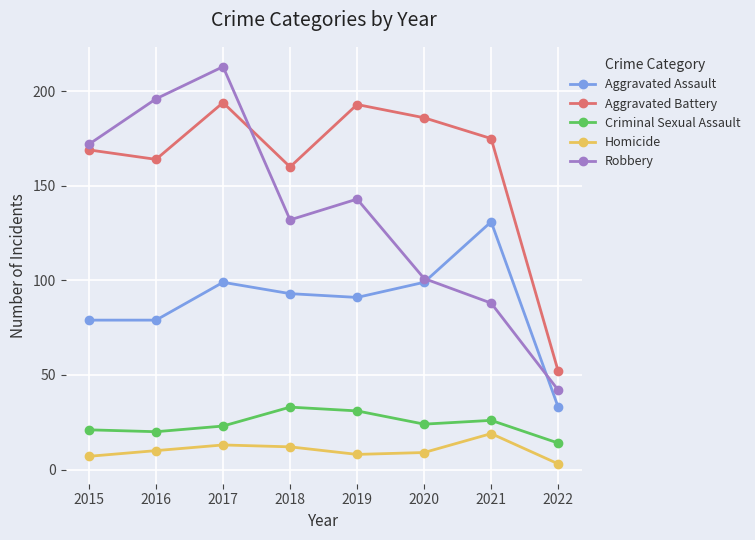

What is the difference between the Aggravated Battery values at 2020 and 2022?

134